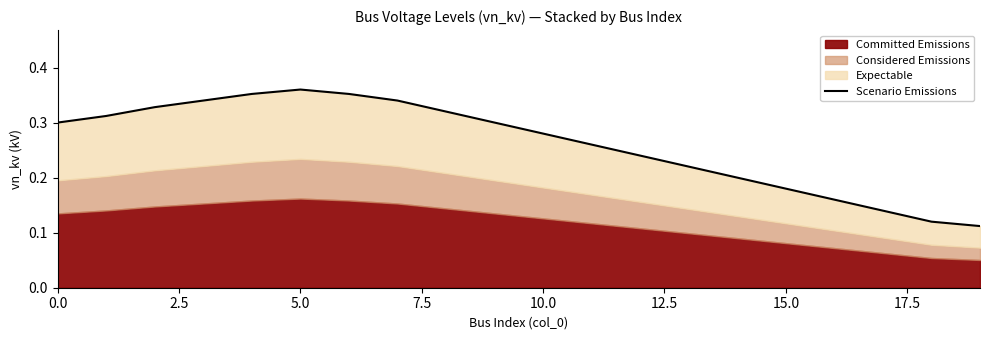

The chart shows a value of 0.1 at 7.5. True or false?

False